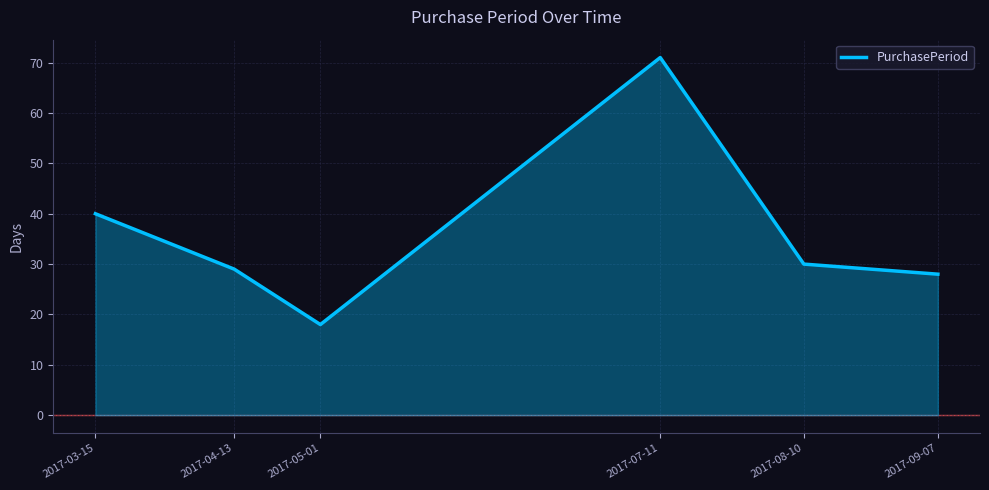

At which category does the chart reach its peak across all series?

2017-07-11